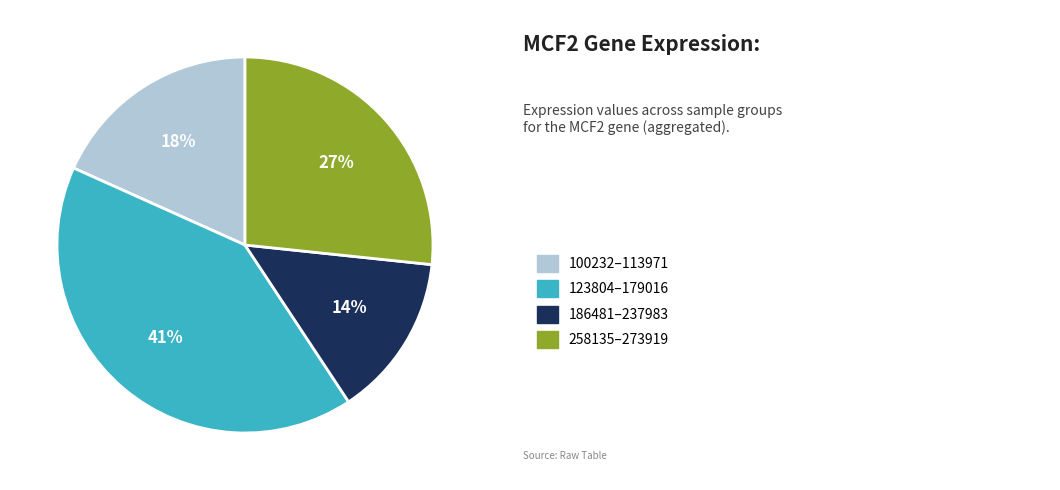

Count the number of slices in the pie.

4